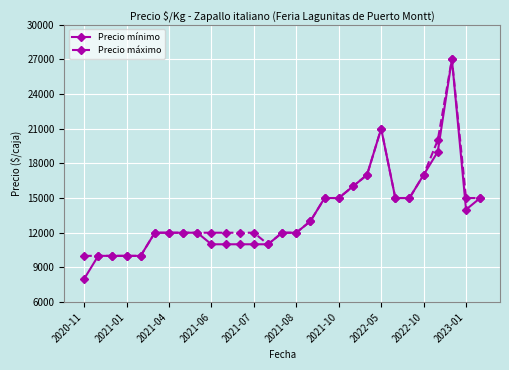

At how many categories does at least one series exceed 8355?

29